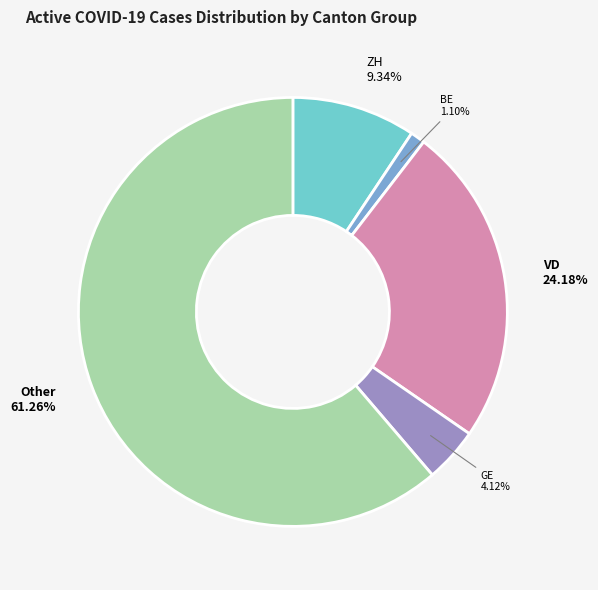

What is the majority slice?

Other